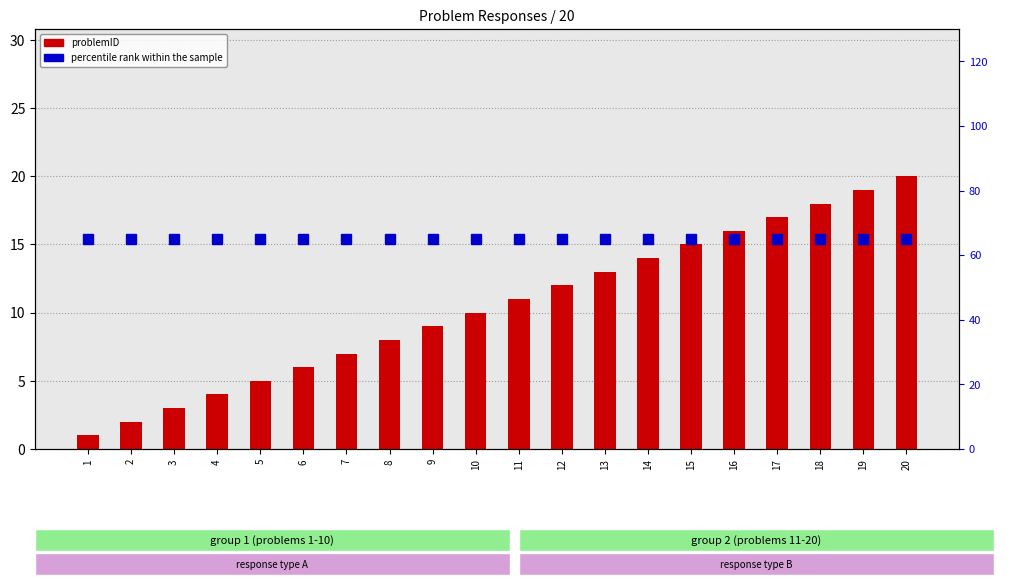

At which label does problemID reach its minimum?

1